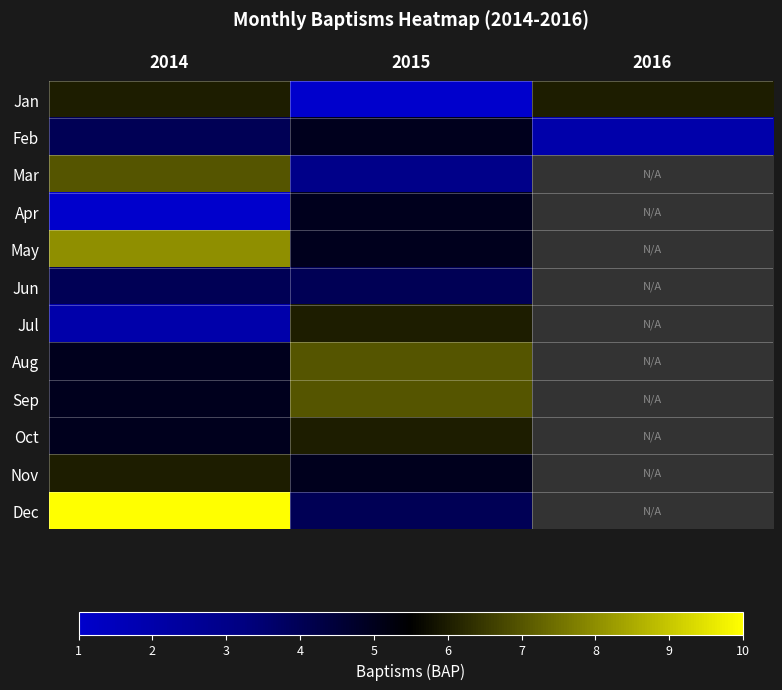

The Jun series shows 1.9 at 2014. True or false?

False